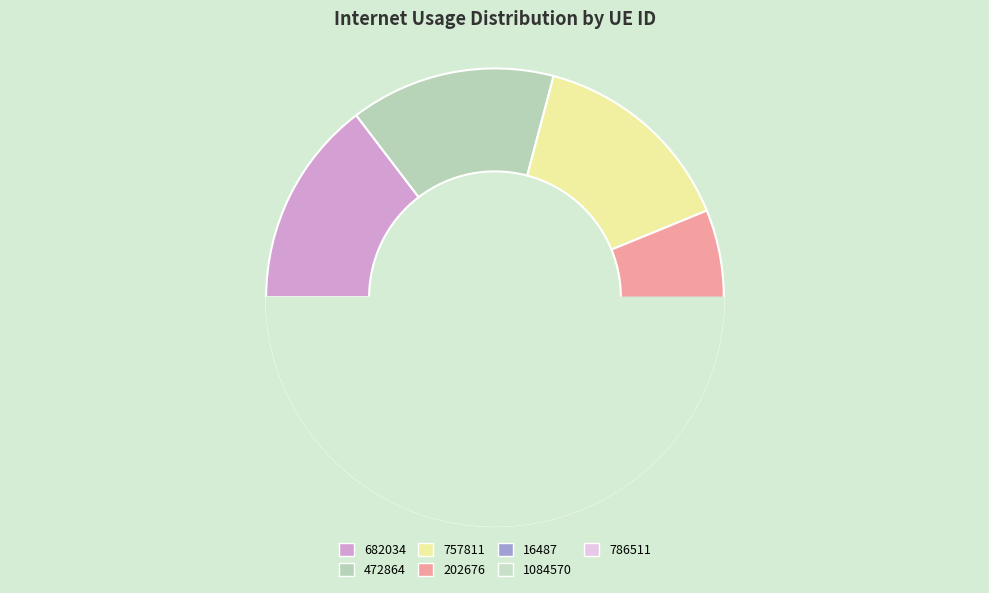

Which has a higher value, 16487 or 757811?

757811